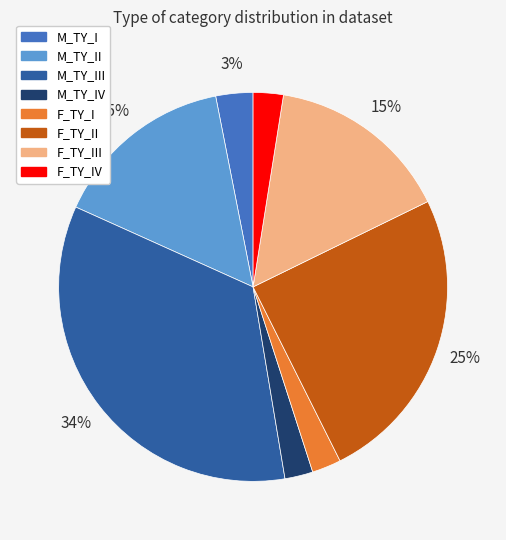

To the nearest percent, what is the average slice percentage?

12%